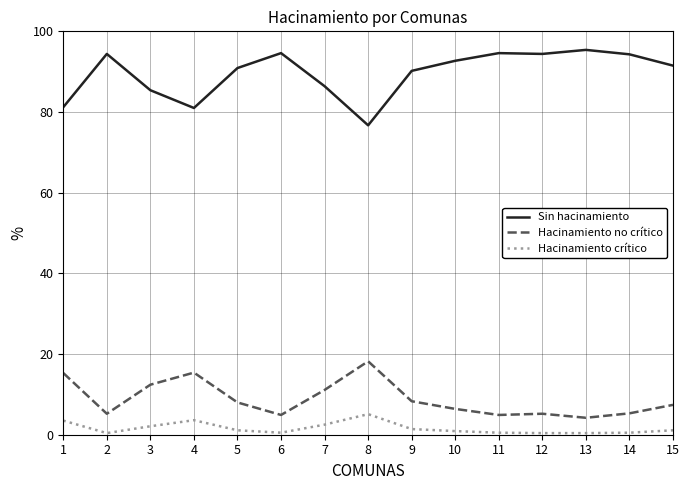

Does the chart have visible grid lines?

Yes